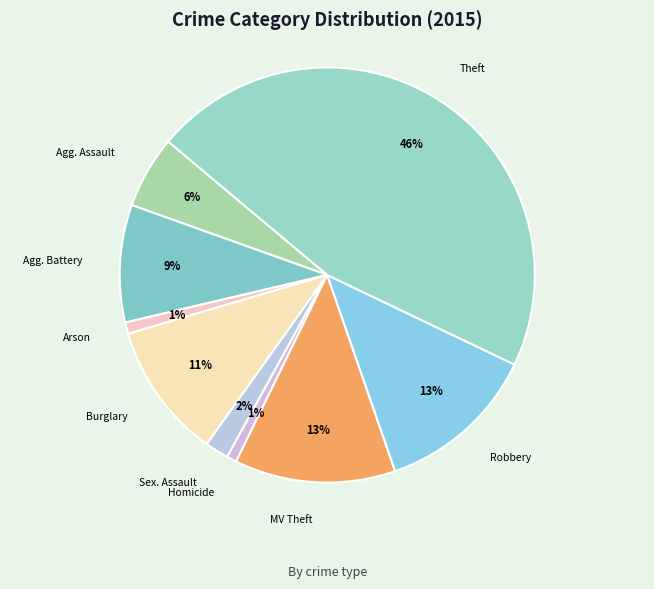

To the nearest percent, what percentage of the pie is Arson?

1%